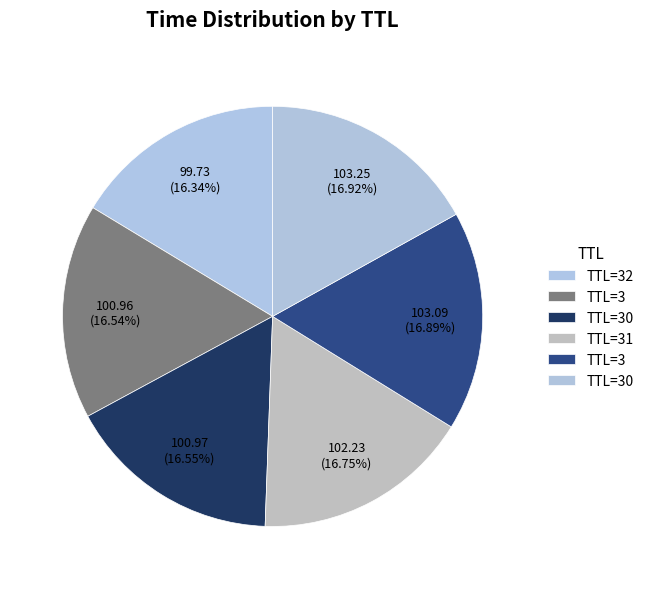

How many slices are in this pie chart?

6